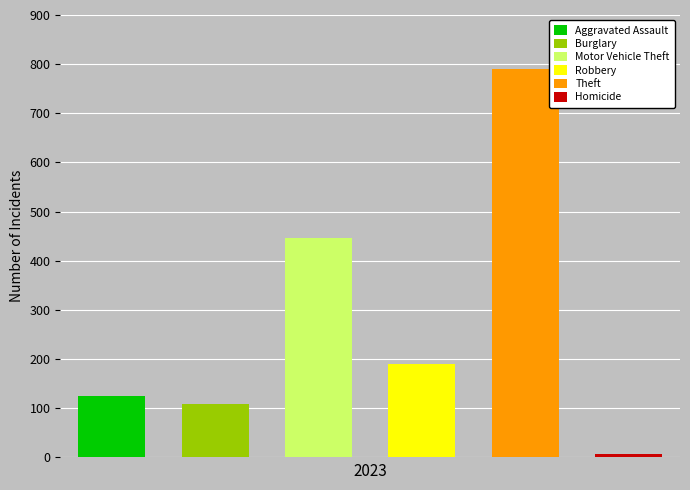

What are all the series names shown in the legend?

Aggravated Assault, Burglary, Motor Vehicle Theft, Robbery, Theft, Homicide